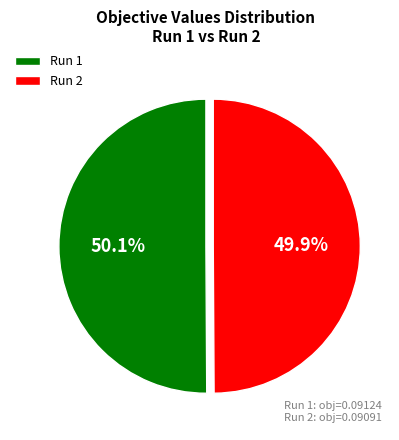

Combined, what portion of the pie is Run 1 and Run 2?

100.0%